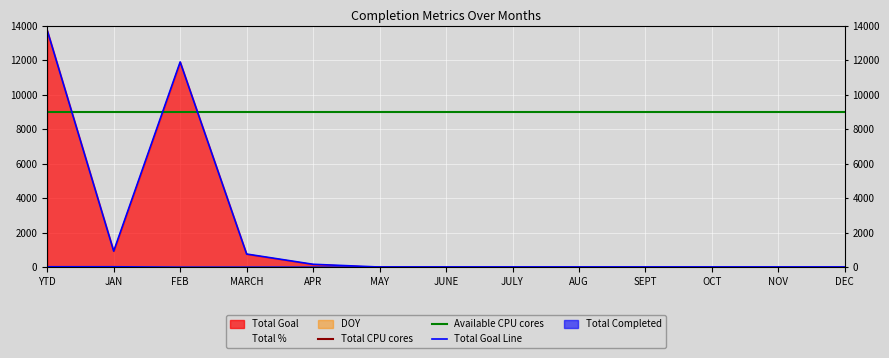

What is the sum of the Total CPU cores values at JAN and YTD?

36000